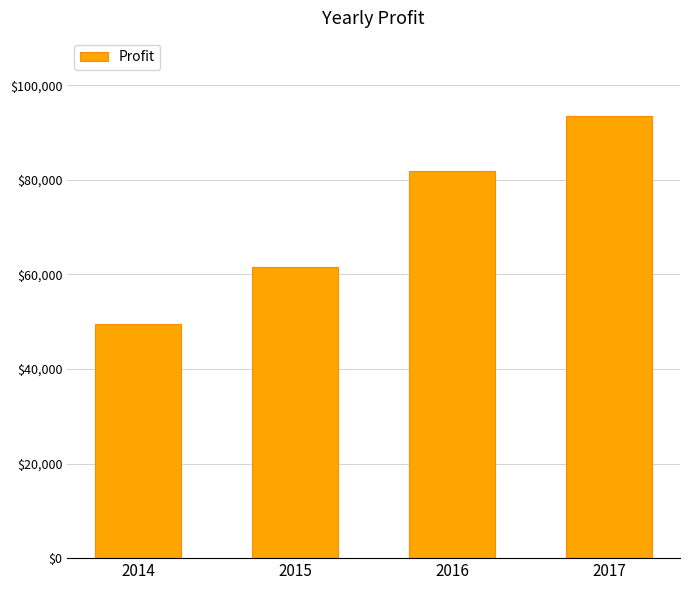

What is the difference between the maximum and minimum values?

43895.3